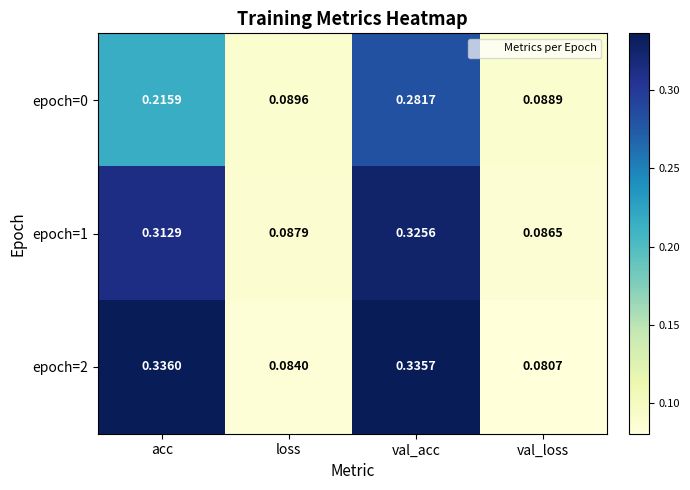

At which label does epoch=2 reach its peak?

acc